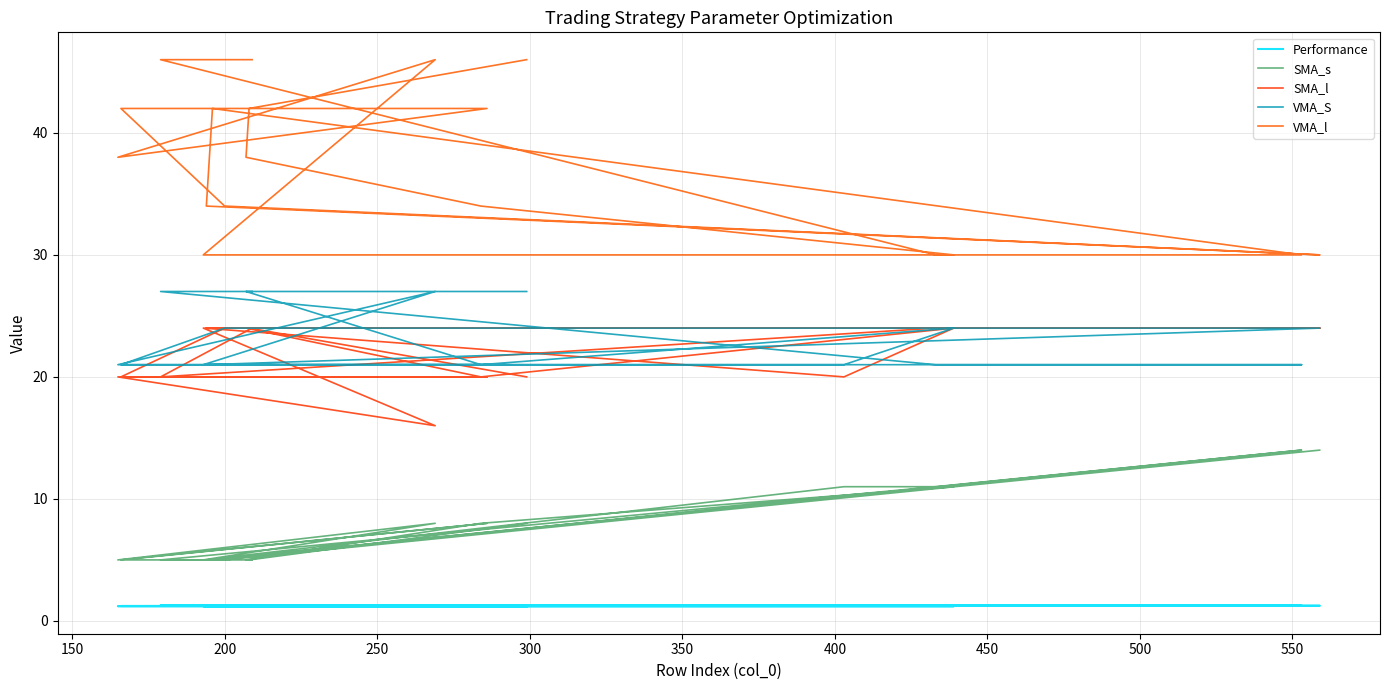

In SMA_l, how many points are higher than both neighbors (excluding endpoints)?

2